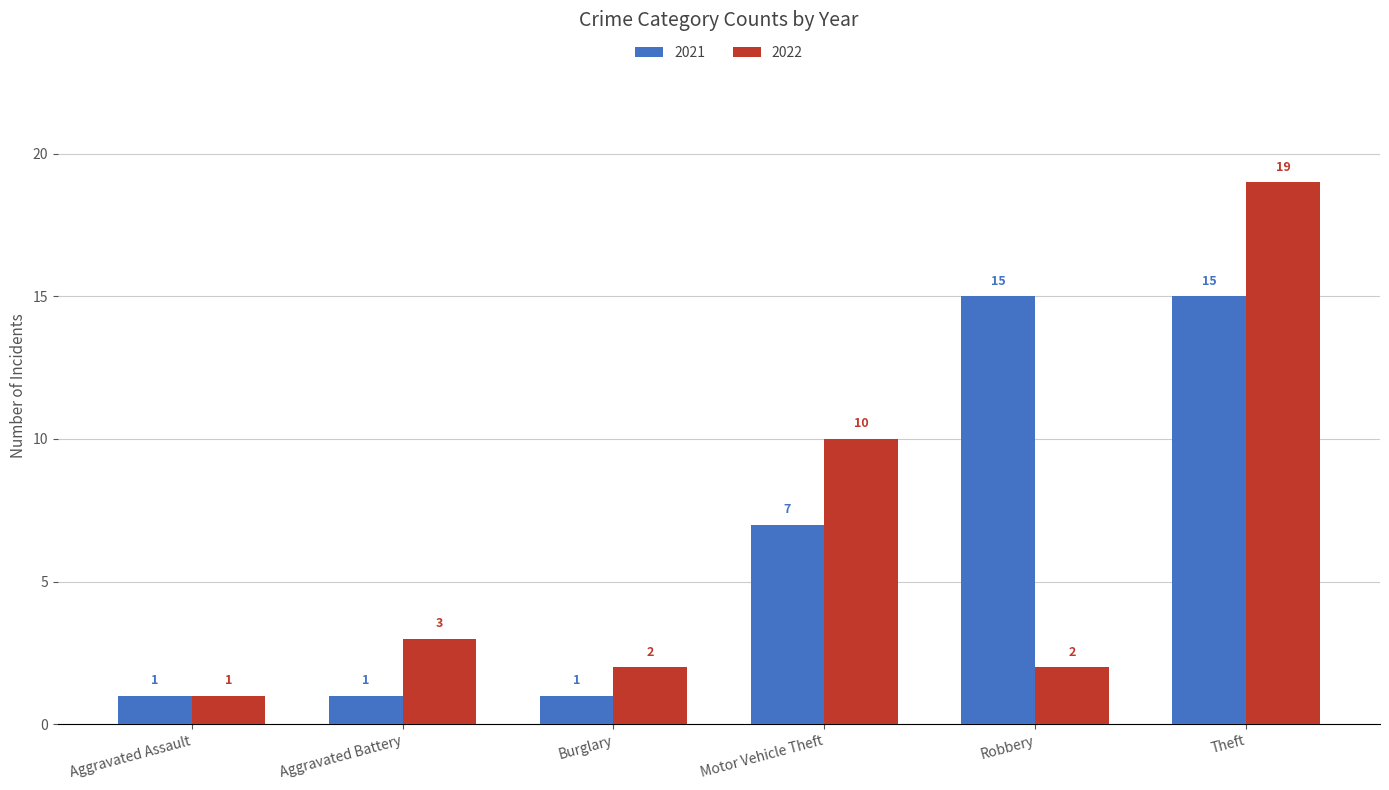

What is the label of the 2nd bar from the left?

Aggravated Battery